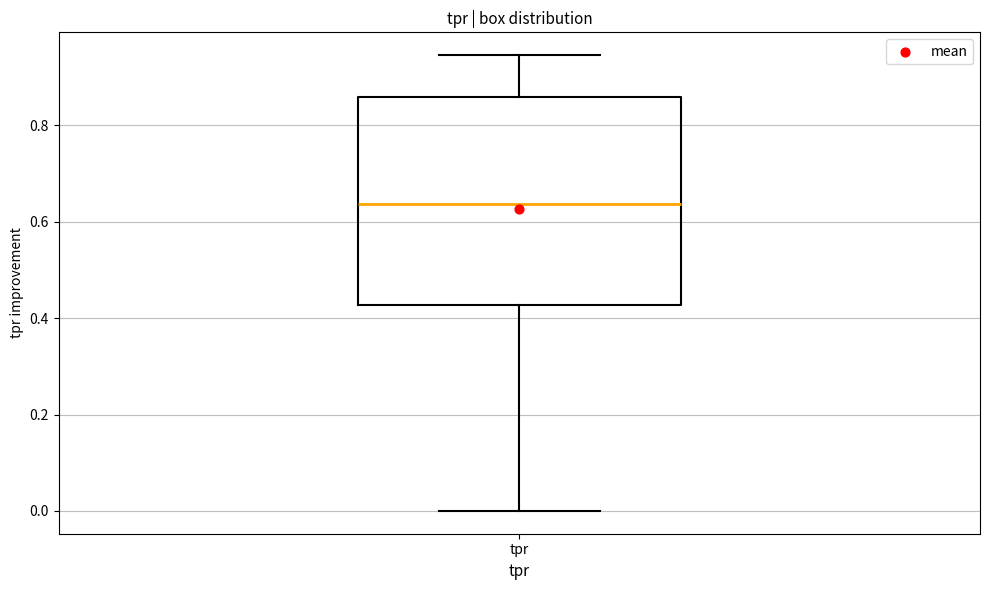

Transcribe this box plot: give where the median line is, the range the box spans, and where the two whiskers end, as read against the y-axis. The values are not printed on the chart, so give them approximately, as read against the axis.

median 0.64, box 0.42 to 0.86, whiskers 0.00 to 0.94